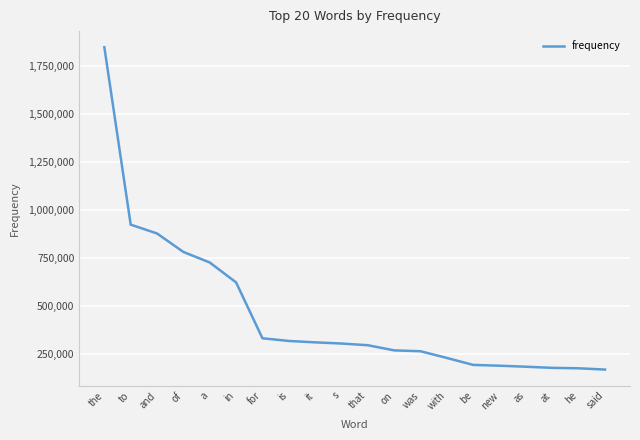

What is the change in value from the to in?

-1225417